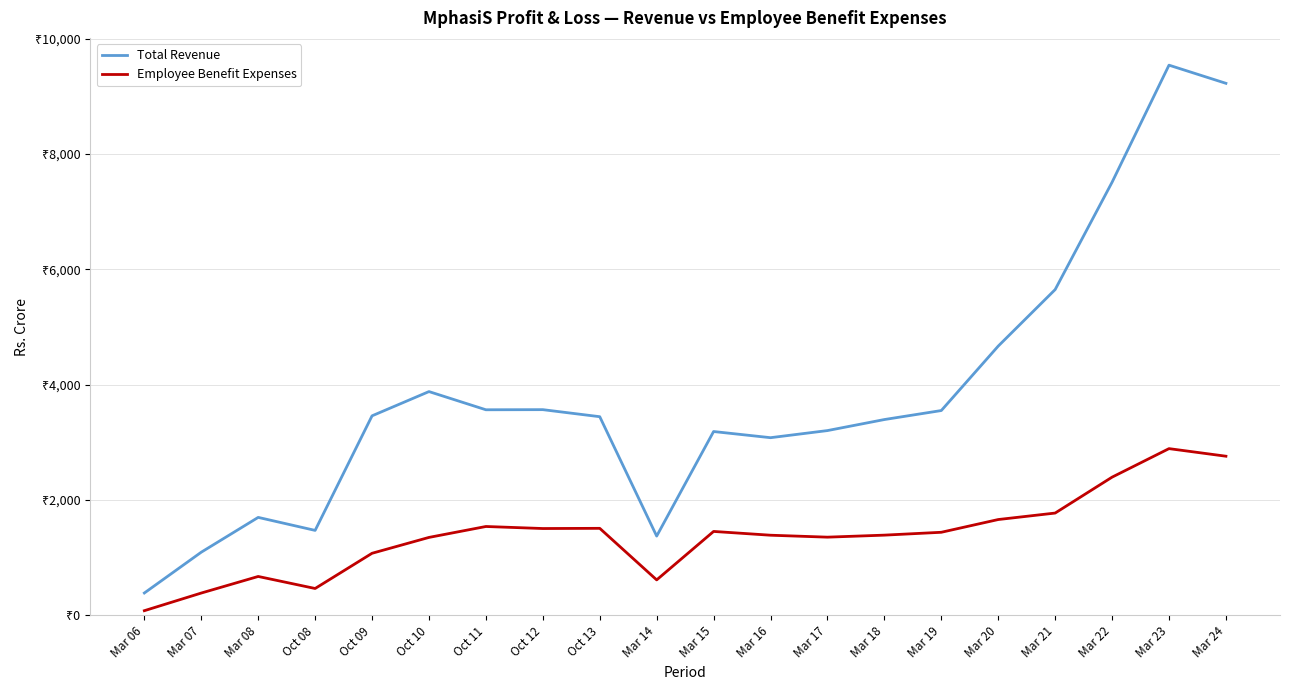

Is this an area chart (filled region under the line)?

No